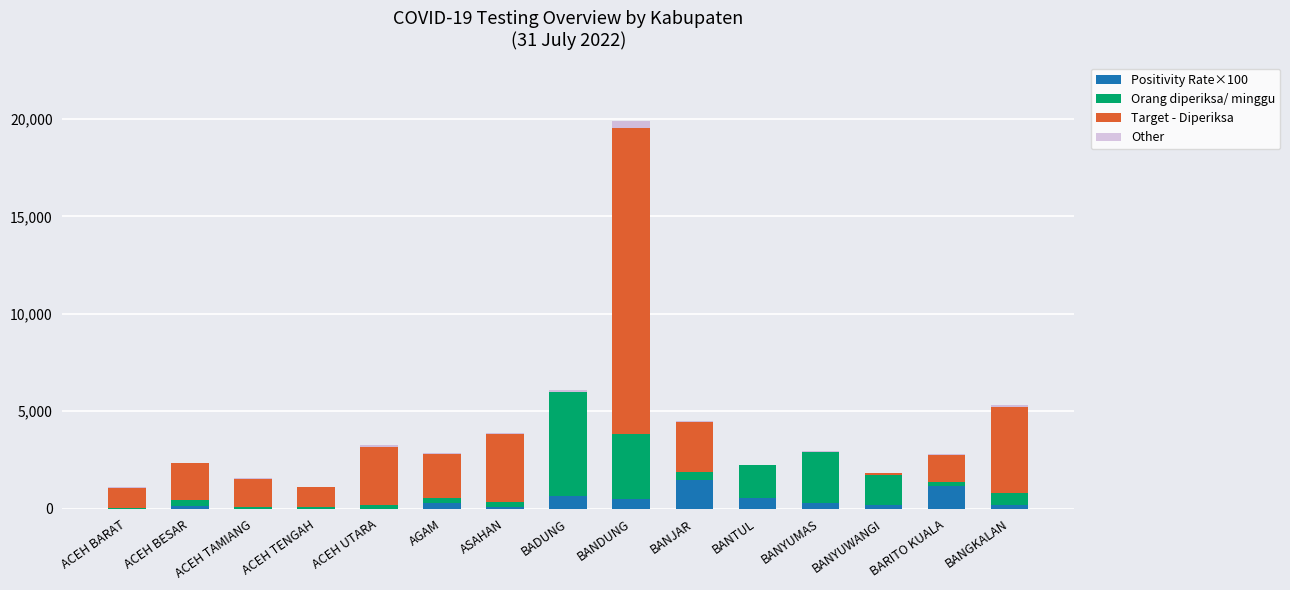

At which category is the sum across all series the highest?

BANDUNG